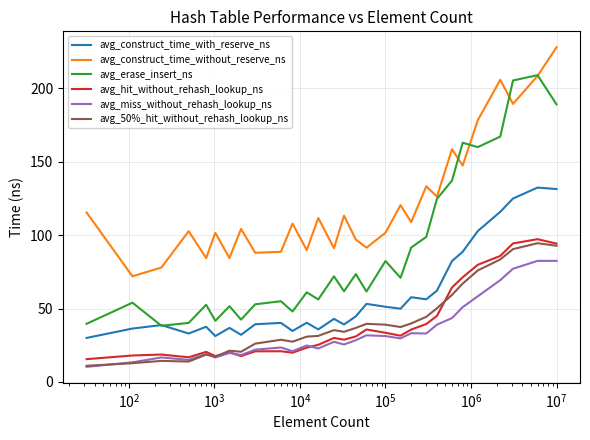

What is the maximum value shown in the chart?

228.1